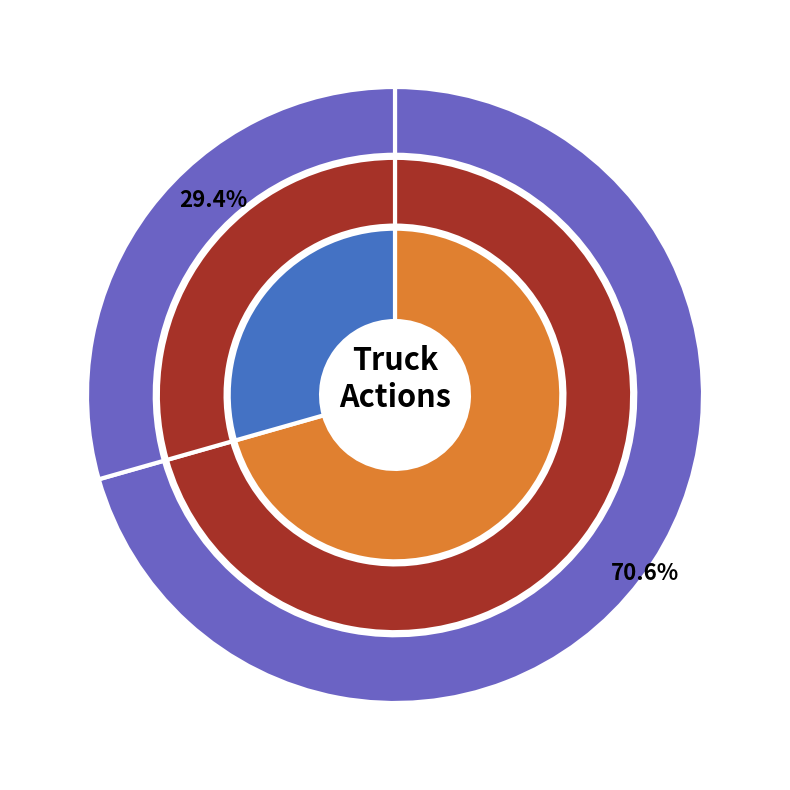

To the nearest percent, what is the combined percentage of Truck 1 and Truck 0?

100%